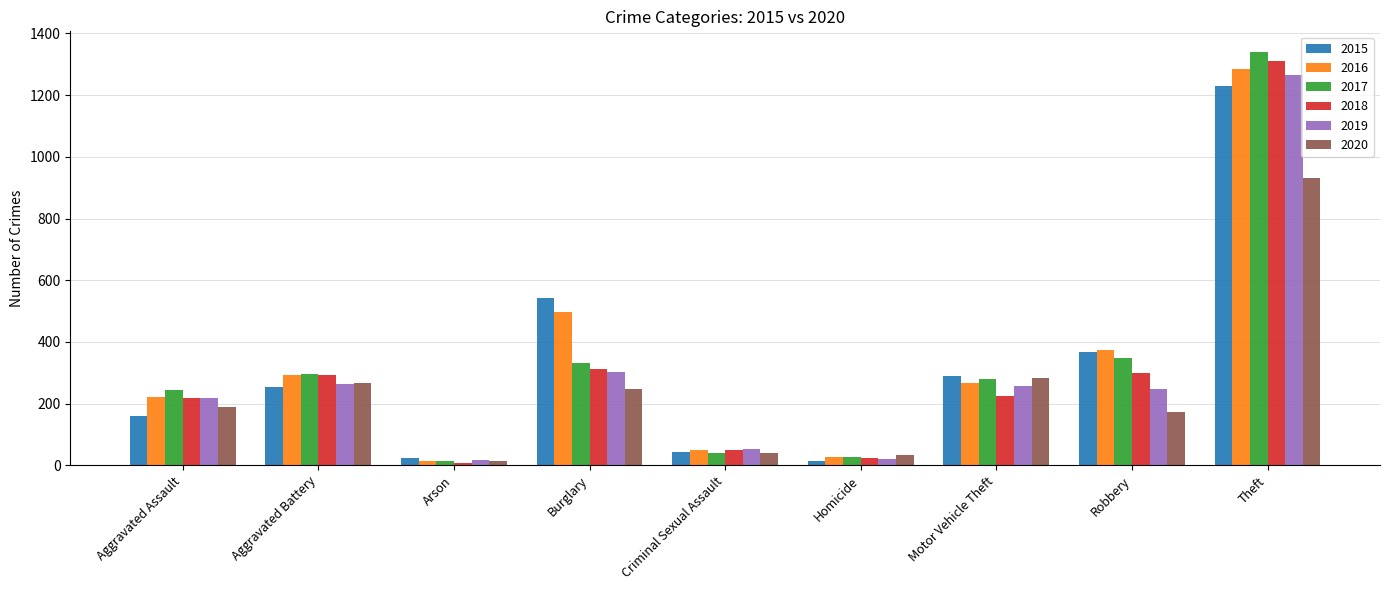

What value does the 2019 series have at Aggravated Battery?

262